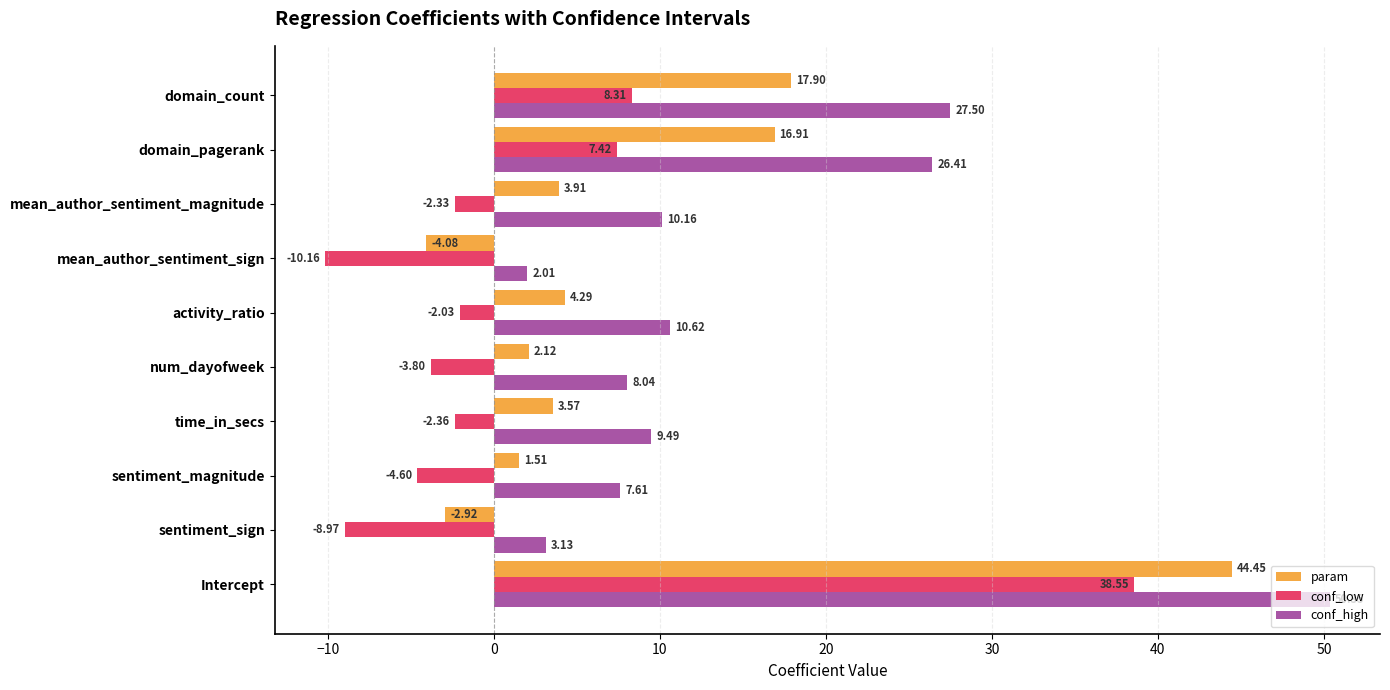

At which category is the sum across all series the highest?

Intercept